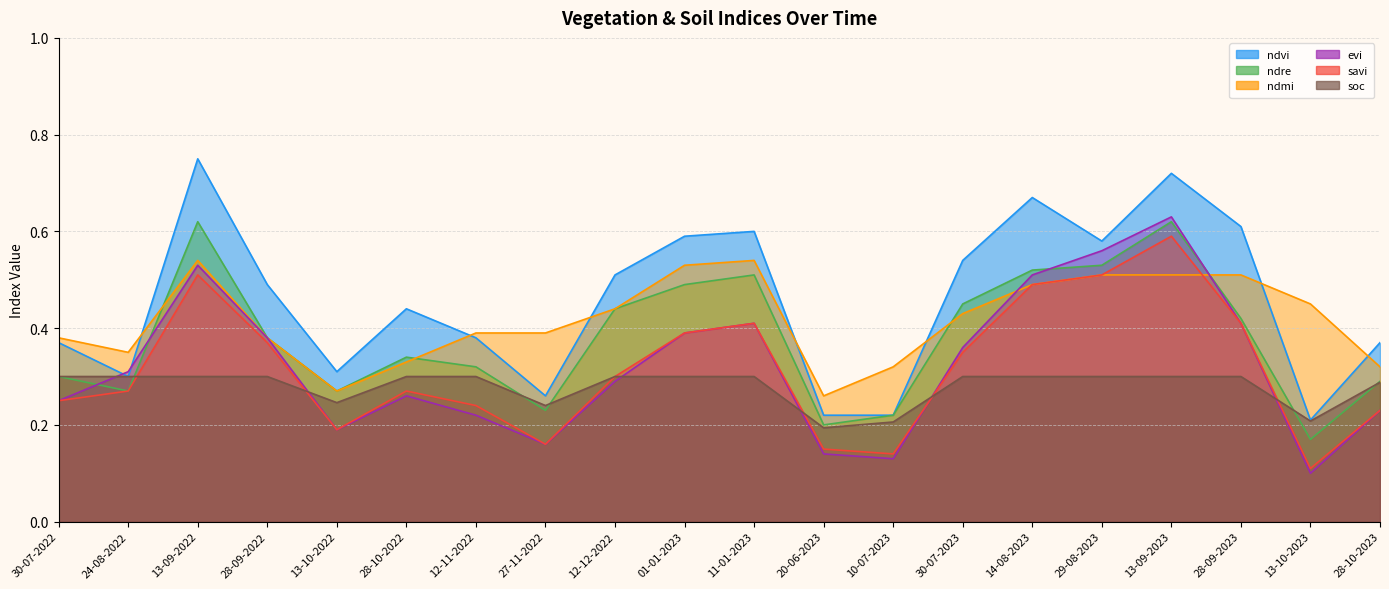

What is the difference between the evi values at 29-08-2023 and 13-10-2023?

0.5